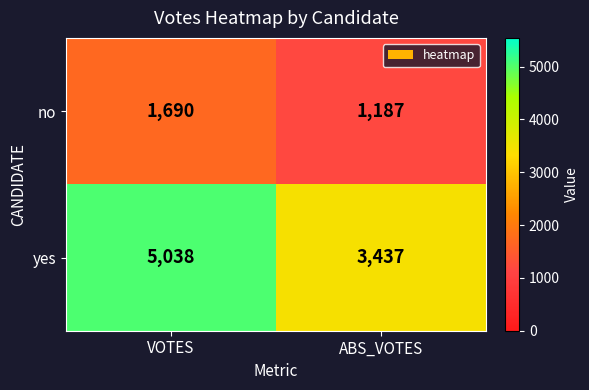

What is the sum of the no values at ABS_VOTES and VOTES?

2877